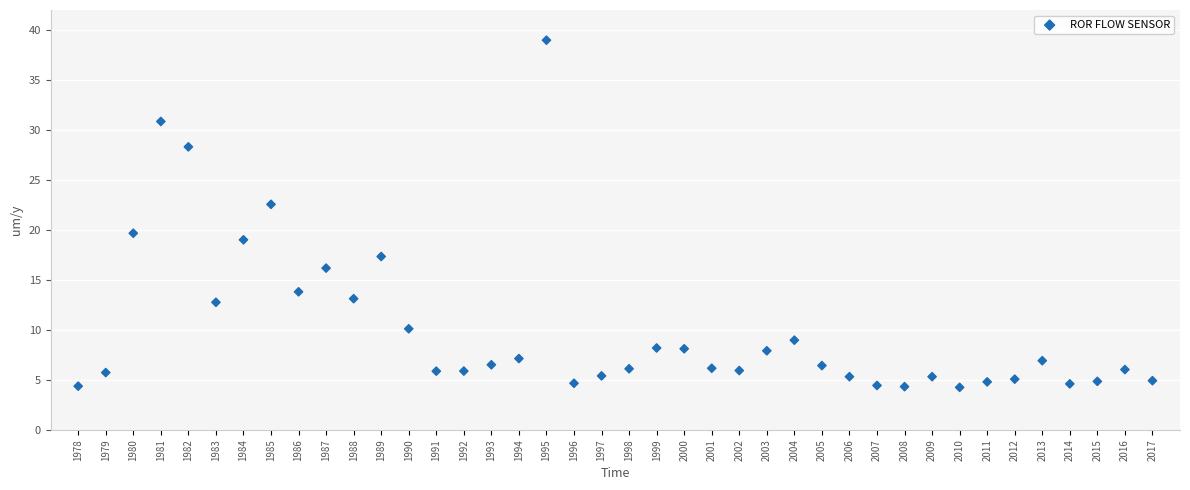

What is the range of Y values (max minus min)?

34.7